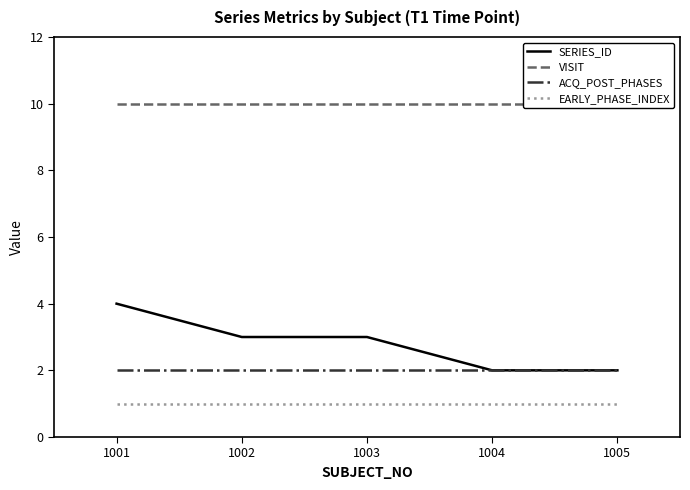

True or false: SERIES_ID and ACQ_POST_PHASES intersect in this chart.

False